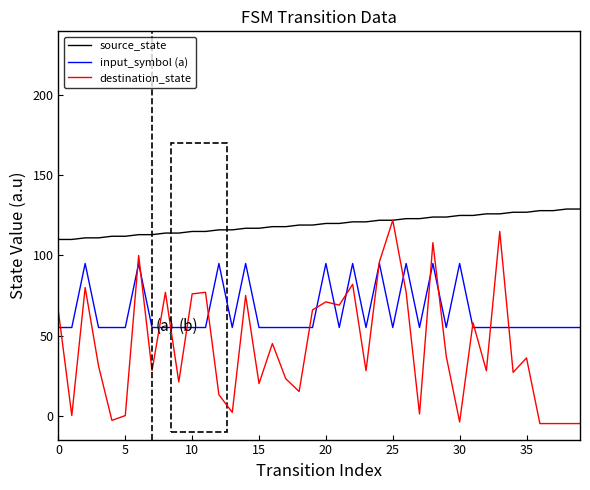

Which series has the widest spread of values?

destination_state